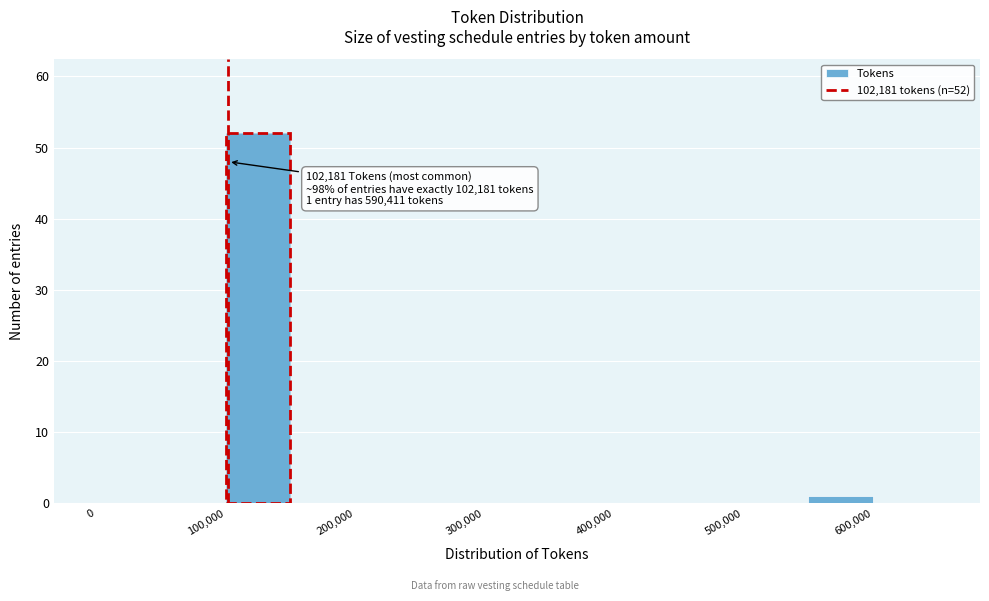

Over which range of the x-axis is the bar tallest?

100000 to 150000